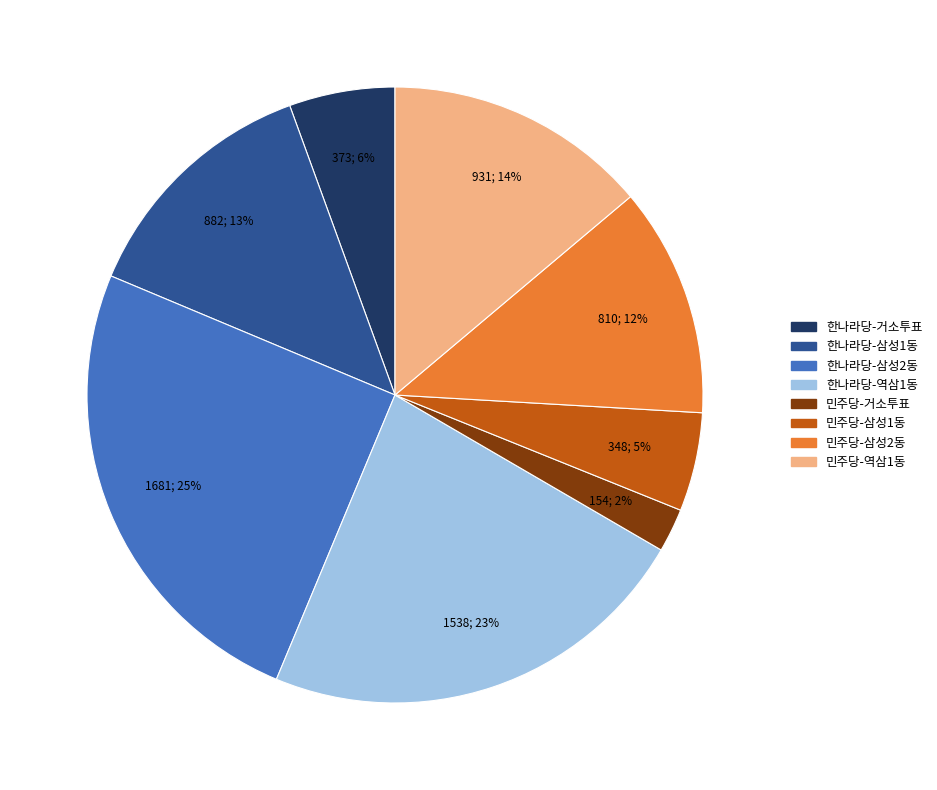

Is there a majority slice in this chart?

No